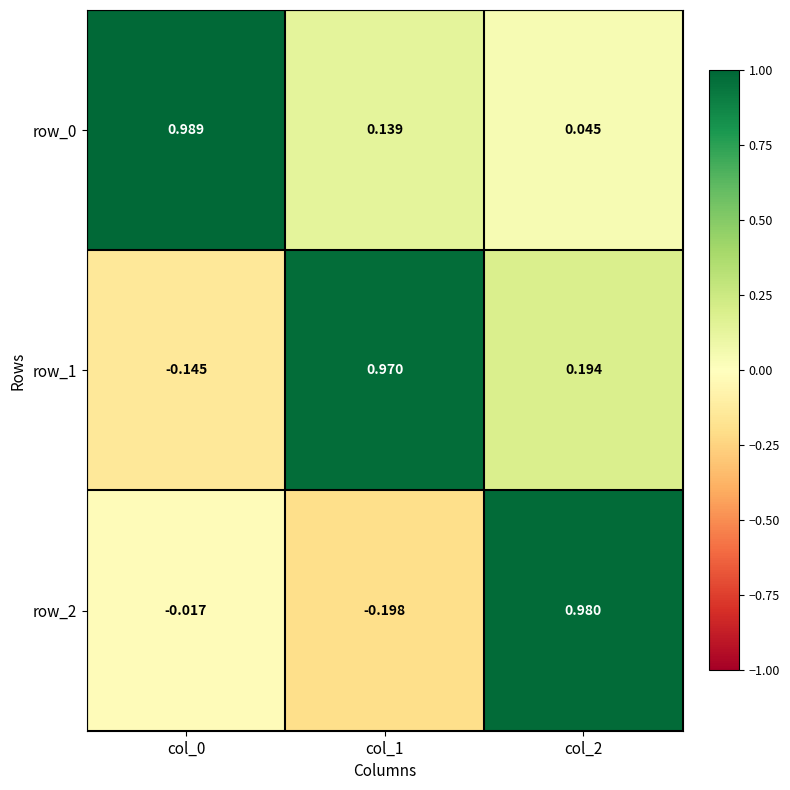

Is the value of row_2 at col_2 greater than the value of row_0 at col_0?

No